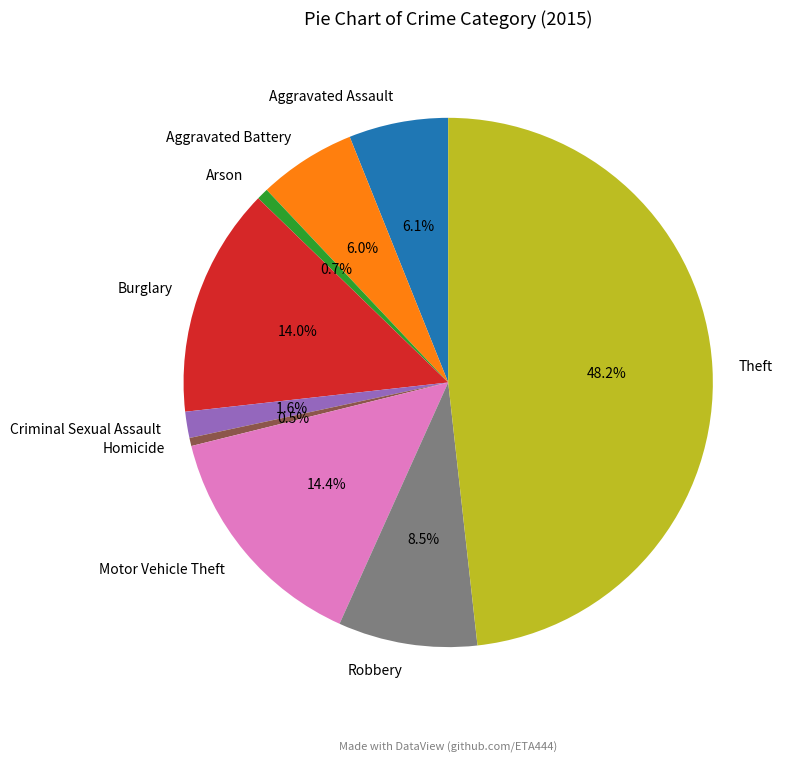

To the nearest percent, what percentage of the pie is Theft?

48%